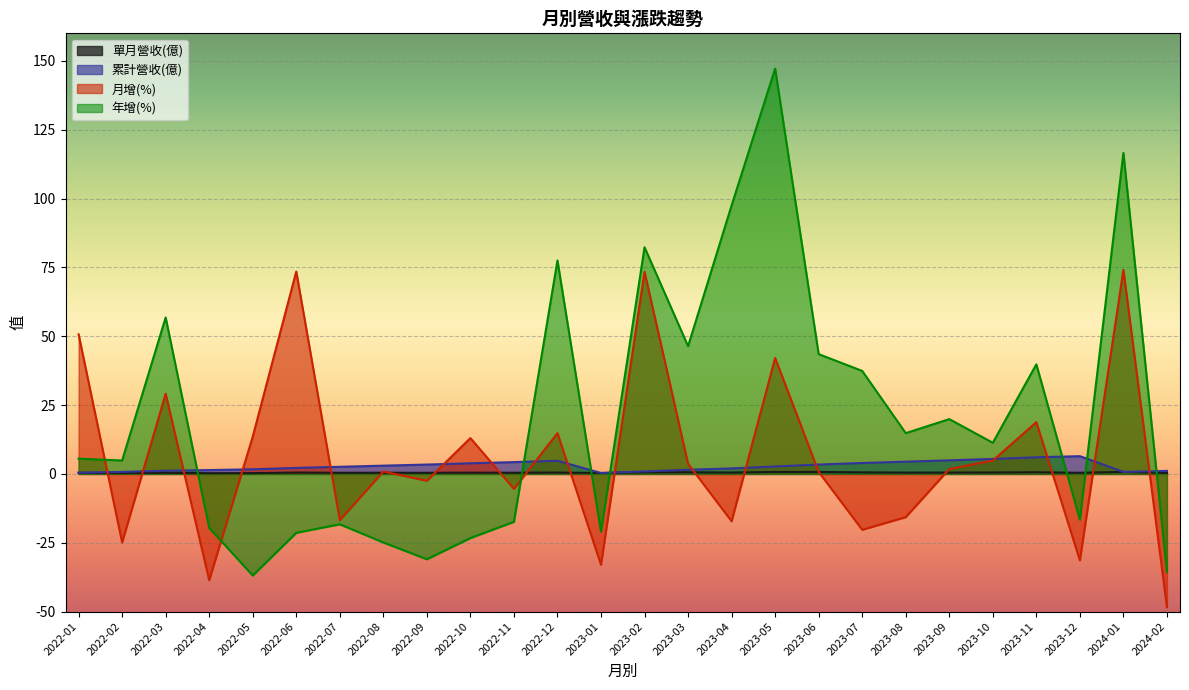

What is the difference between the maximum and minimum values in the 月增(%) series?

122.5